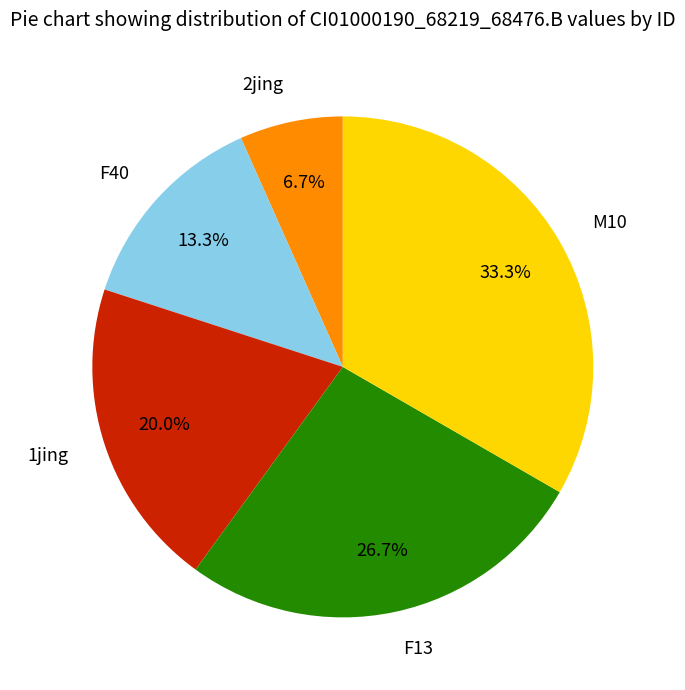

What percentage is the M10 slice, to the nearest percent?

33%